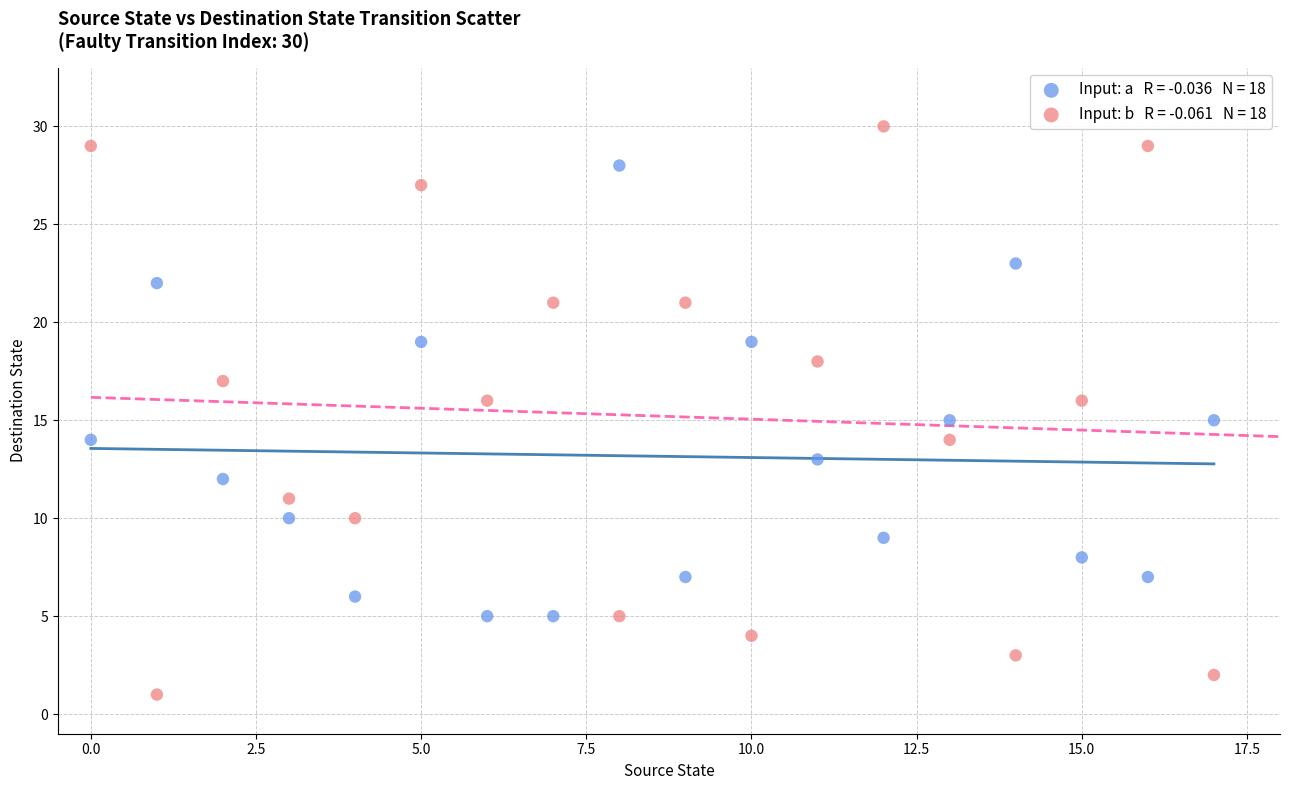

Across all data points, what is the range of Y values (max minus min)?

29